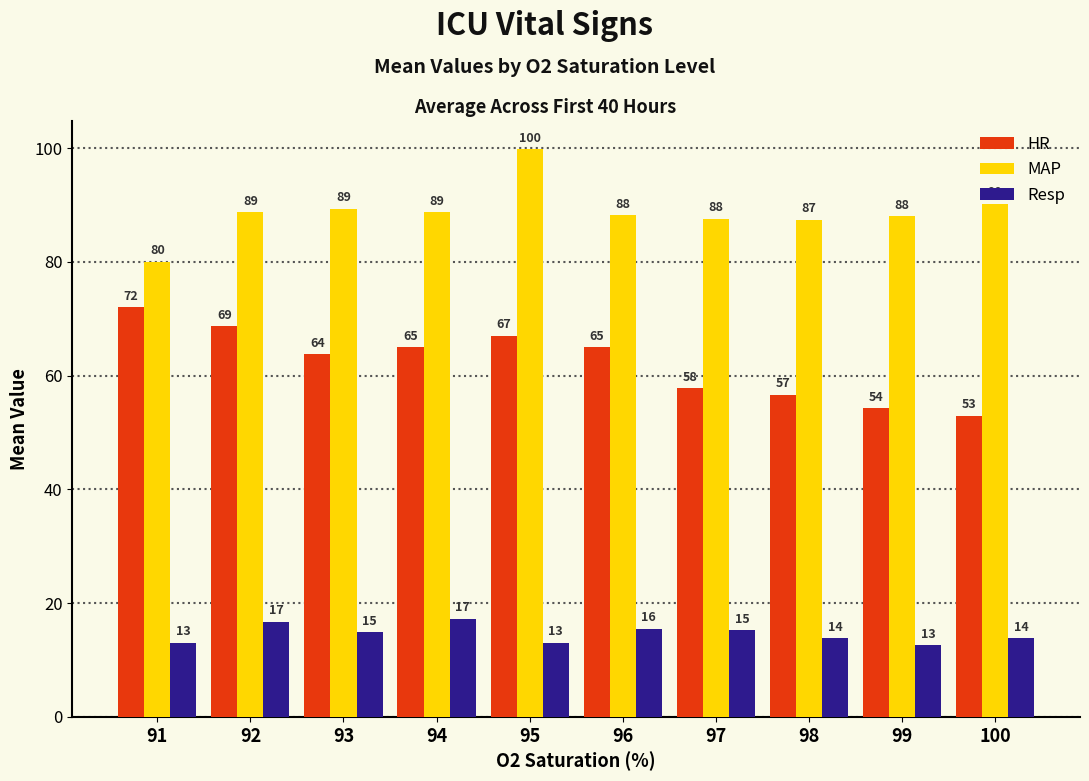

What is the approximate value of MAP at 96?

88.2